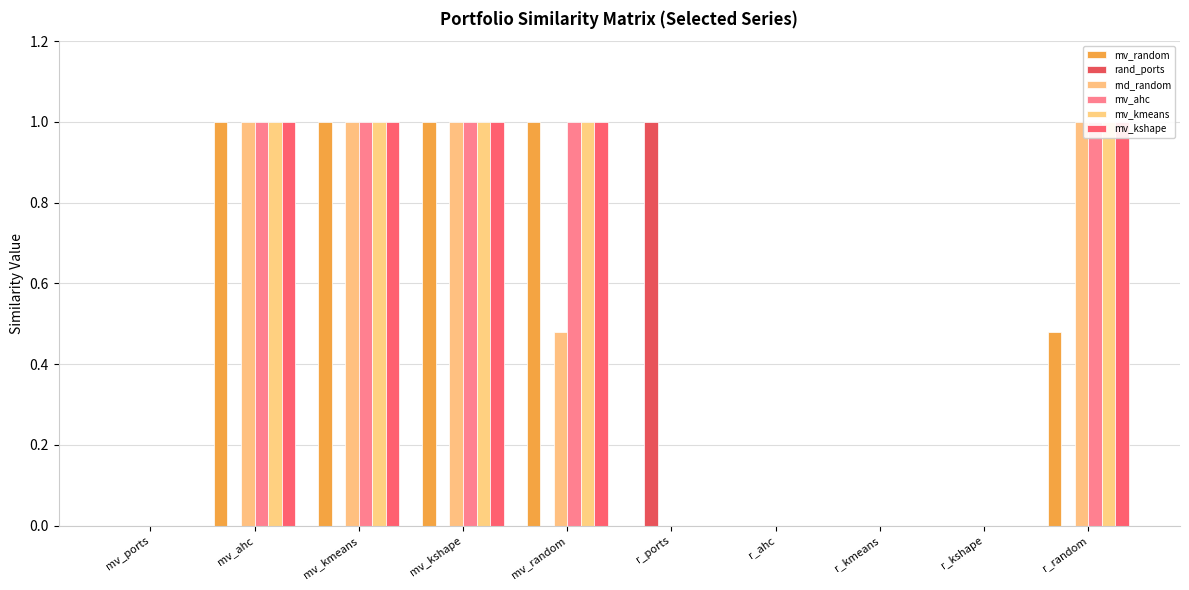

At mv_ports, list the series in order from smallest to largest.

mv_random, rnd_random, mv_ahc, mv_kmeans, mv_kshape, rand_ports